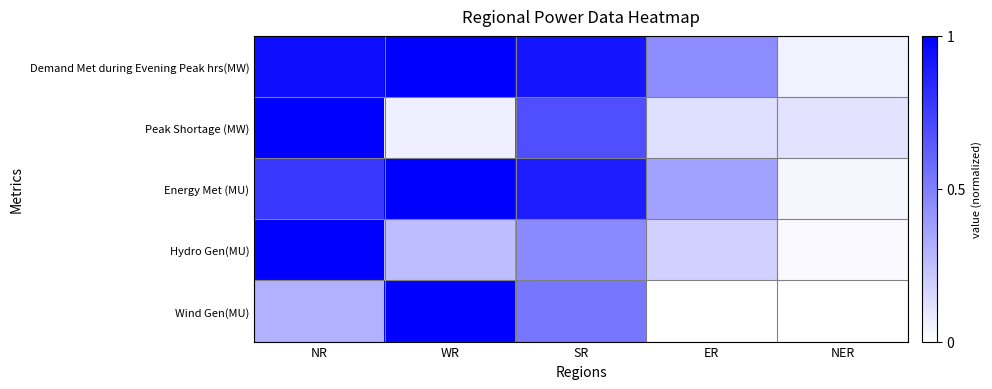

At which category is the sum across all series the highest?

NR